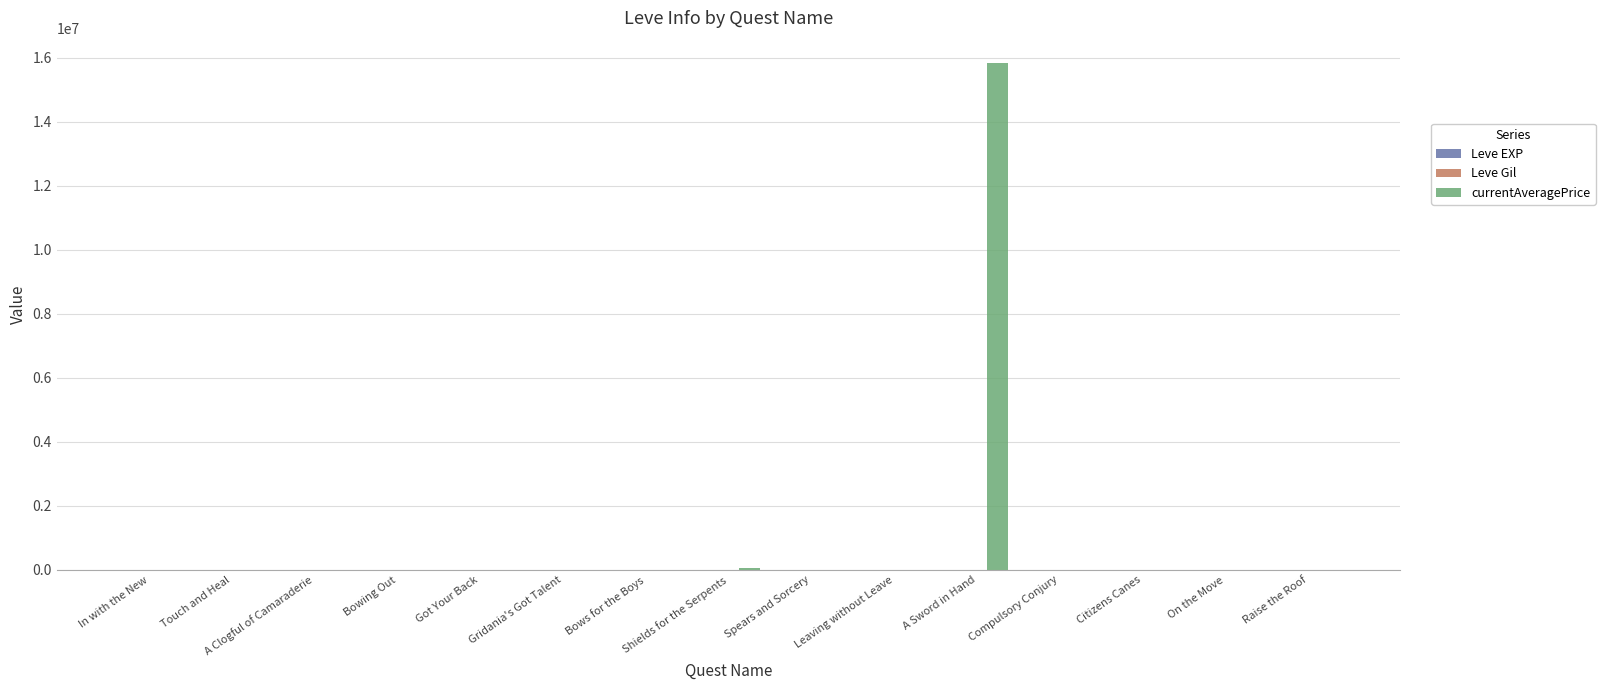

Which series has the largest total across all categories?

currentAveragePrice